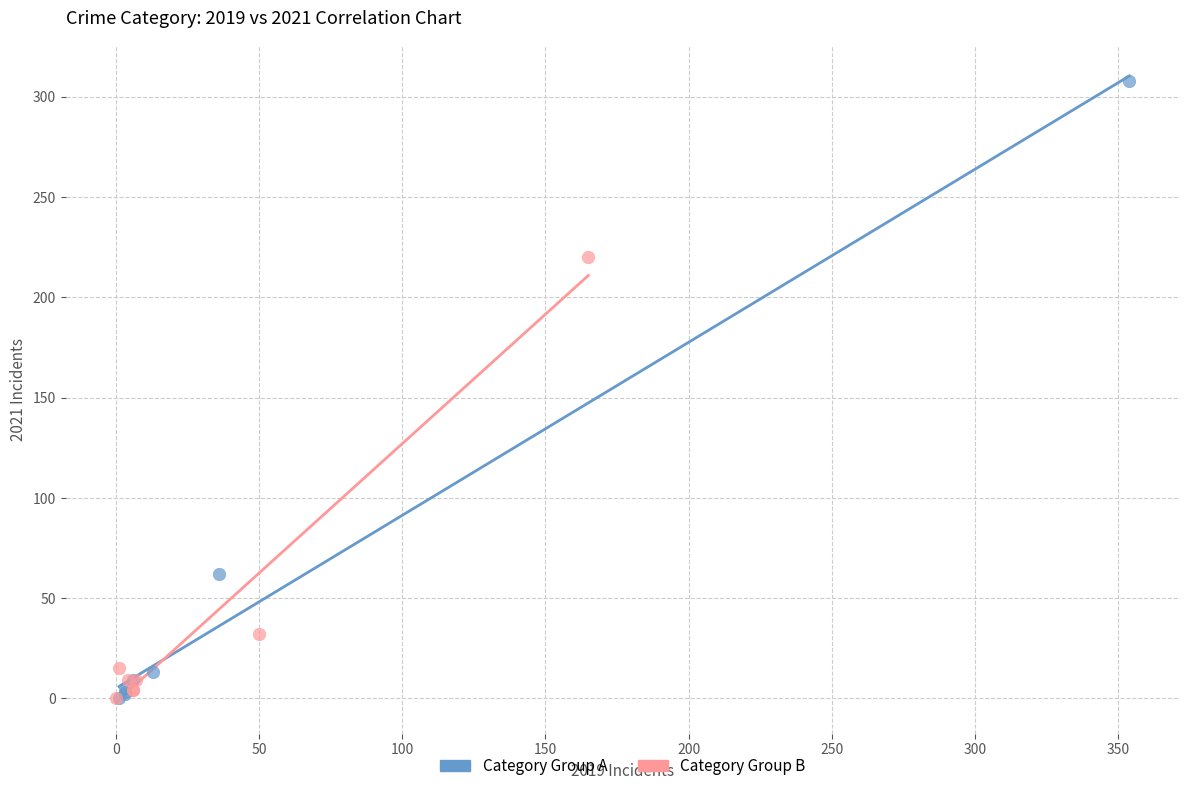

What are all the series names shown in the legend?

Category Group A, Category Group B